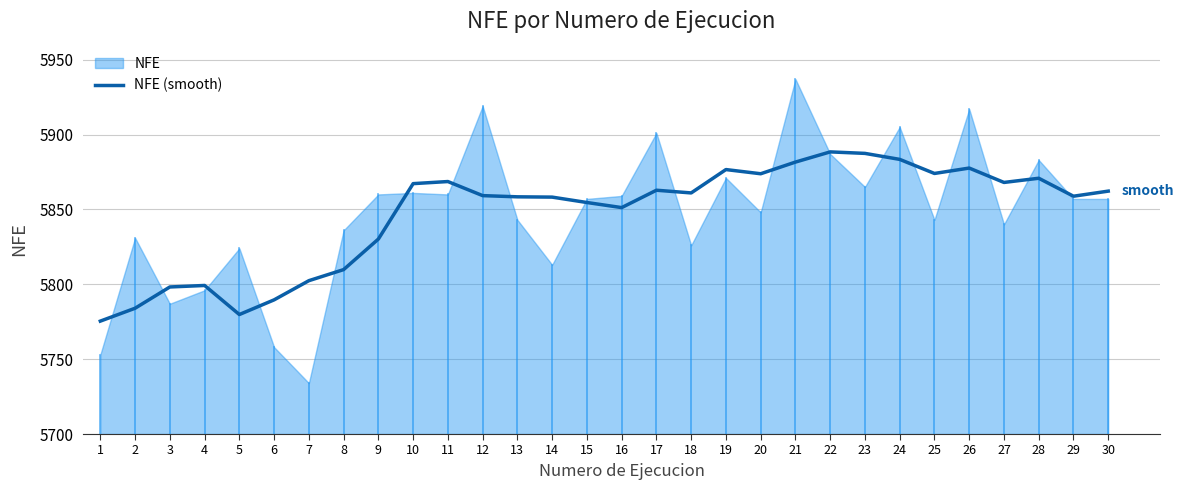

How many values exceed 5861?

14